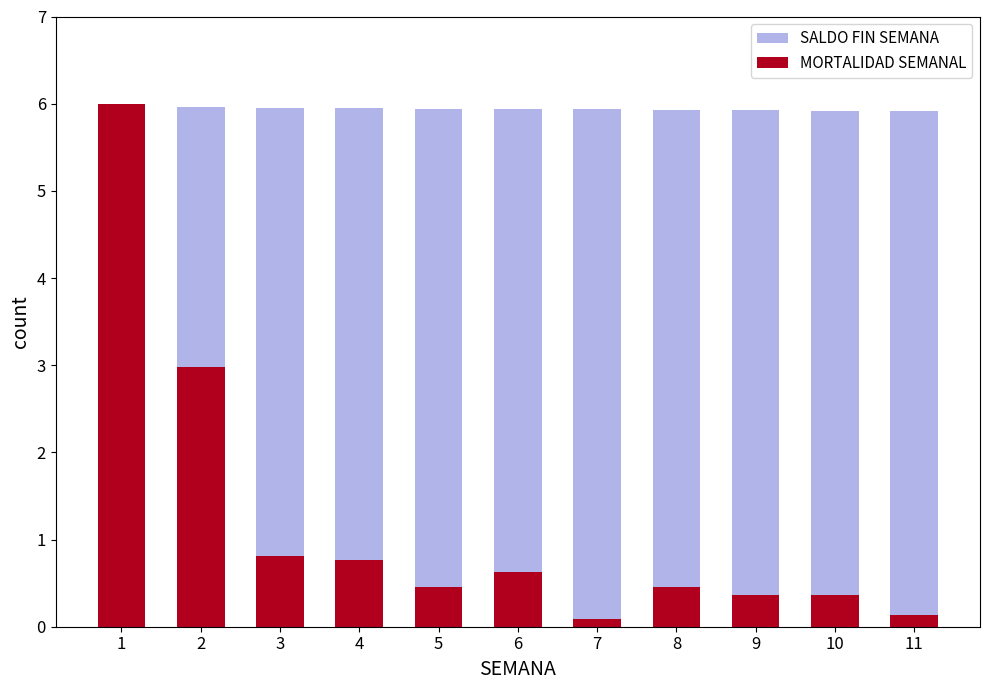

List the labels in order of SALDO FIN SEMANA value, smallest first.

11, 10, 9, 8, 7, 6, 5, 4, 3, 2, 1